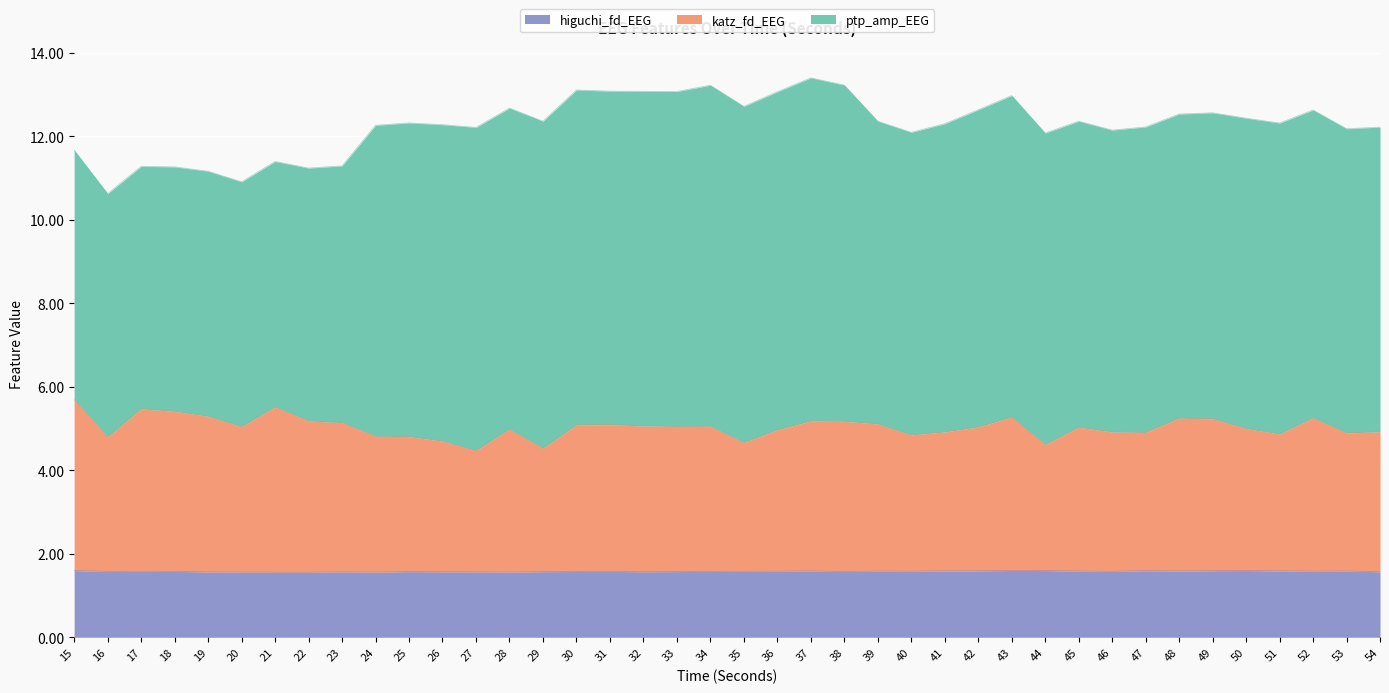

What is the highest value of the higuchi_fd_EEG series?

1.6